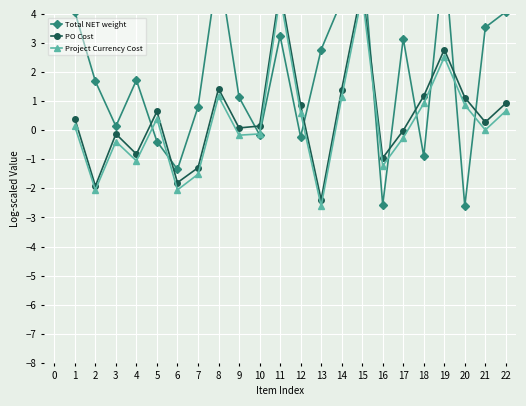

Which has a higher value, 18 or 12?

12